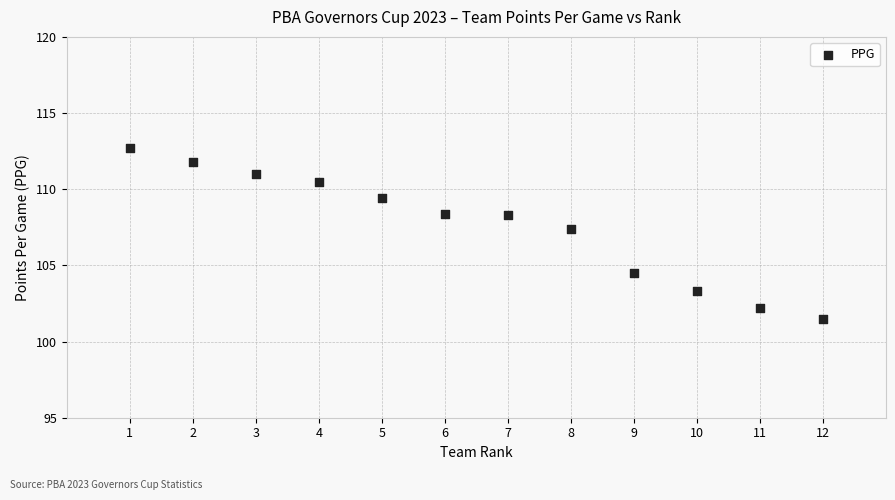

What is the average Y value?

107.6